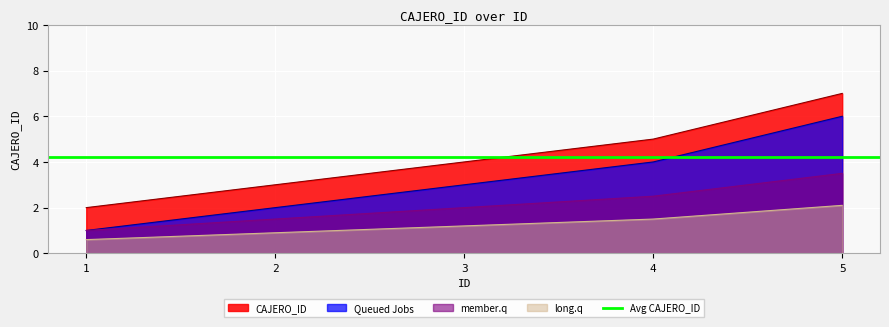

Count the number of values greater than 4.

2